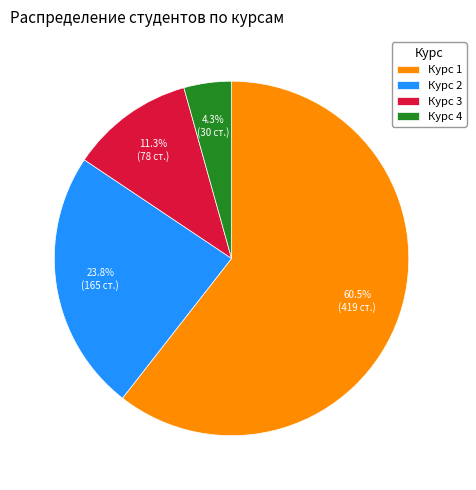

Does any single category account for the majority?

Yes